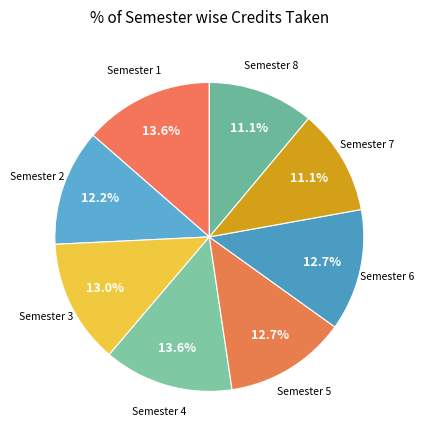

Does any single category account for the majority?

No